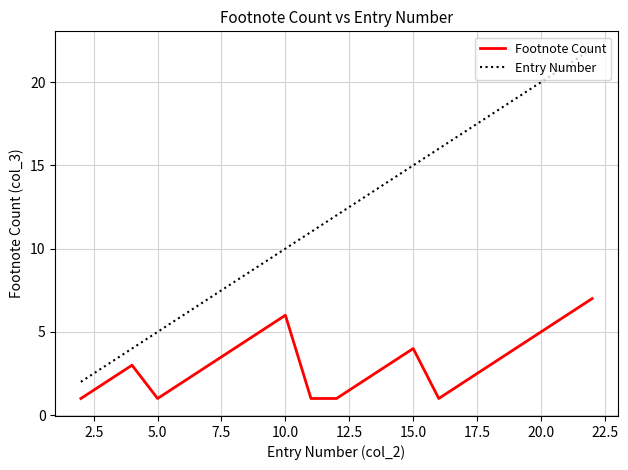

Reading left to right, list all the values displayed in this chart.

Footnote Count: 1	2	3	1	2	3	4	5	6	1	1	2	3	4	1	2	3	4	5	6	7
Entry Number: 2	3	4	5	6	7	8	9	10	11	12	13	14	15	16	17	18	19	20	21	22